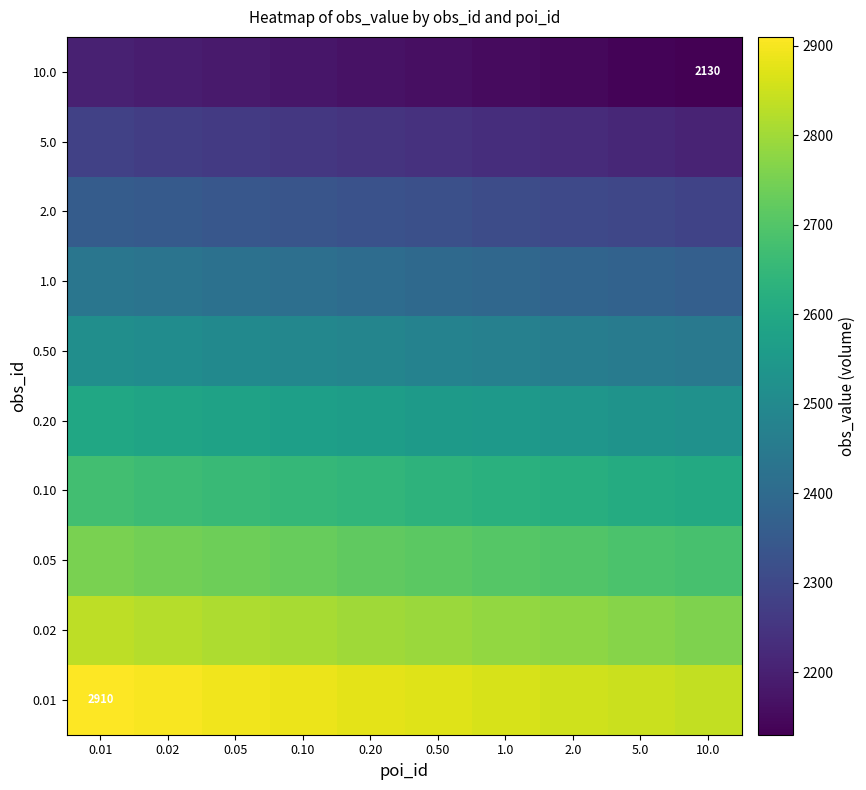

Which label corresponds to the smallest value in the chart?

10.0